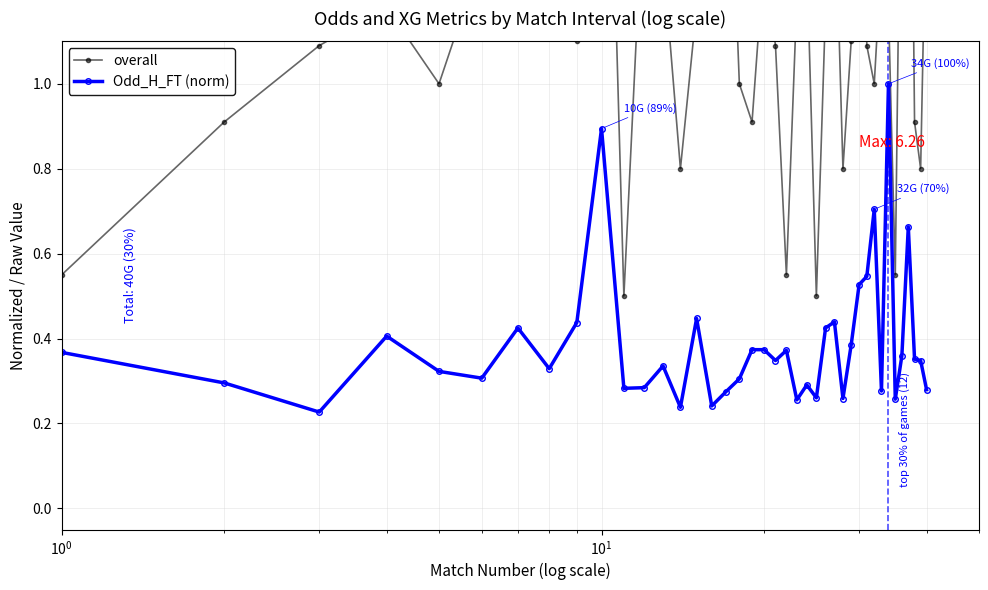

True or false: Odd_H_FT (norm) has more than 2 interior local peaks.

True